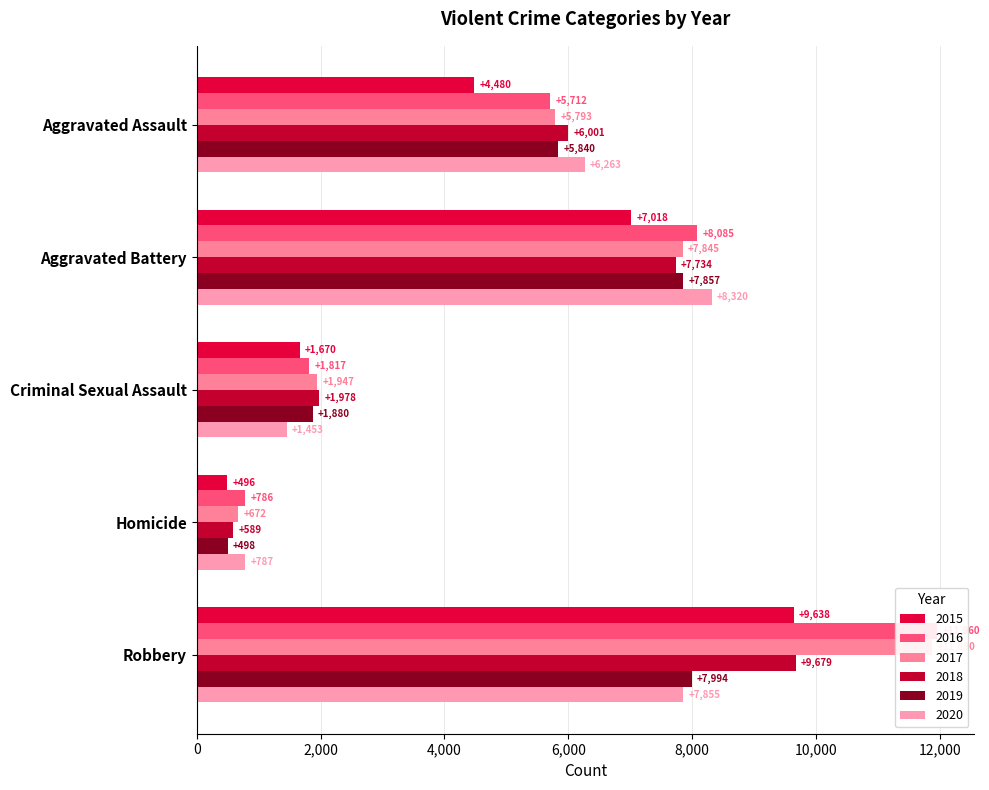

Are the bars horizontal?

Yes